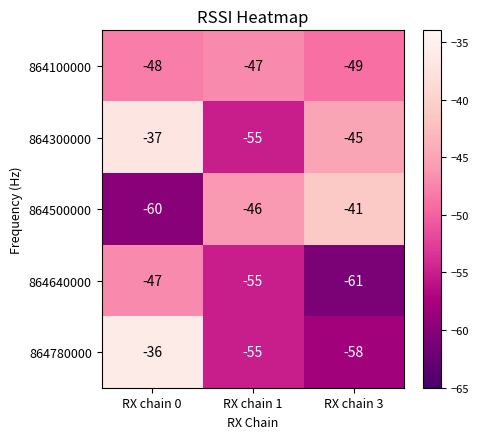

How many data points does each series have?

3